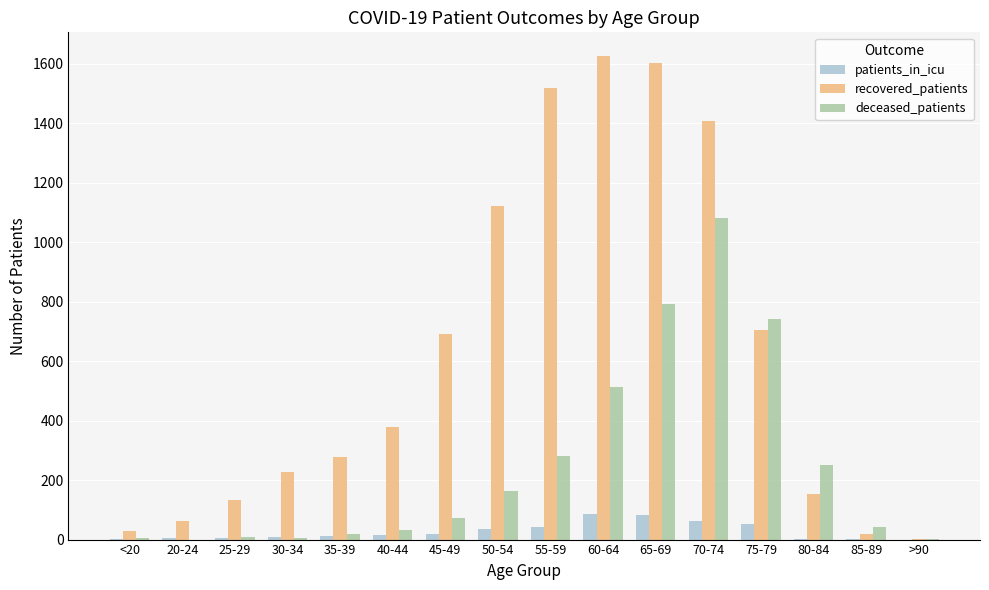

At which category is the sum across all series the highest?

70-74